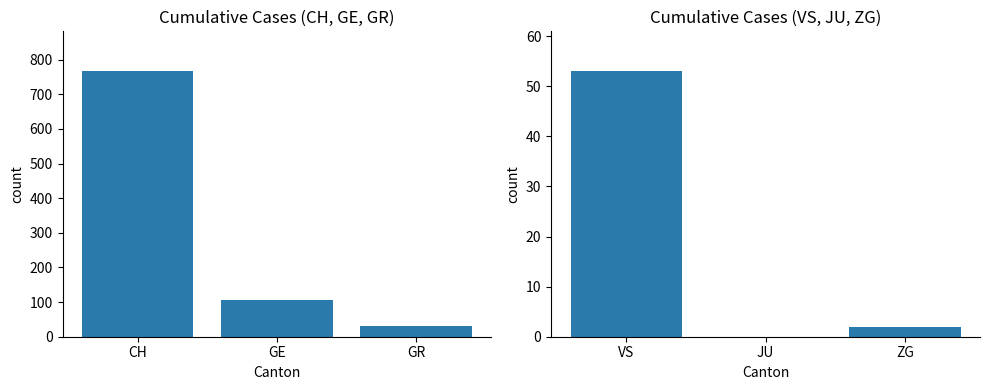

Is it true that VS, JU, ZG equals 3 at ZG?

False